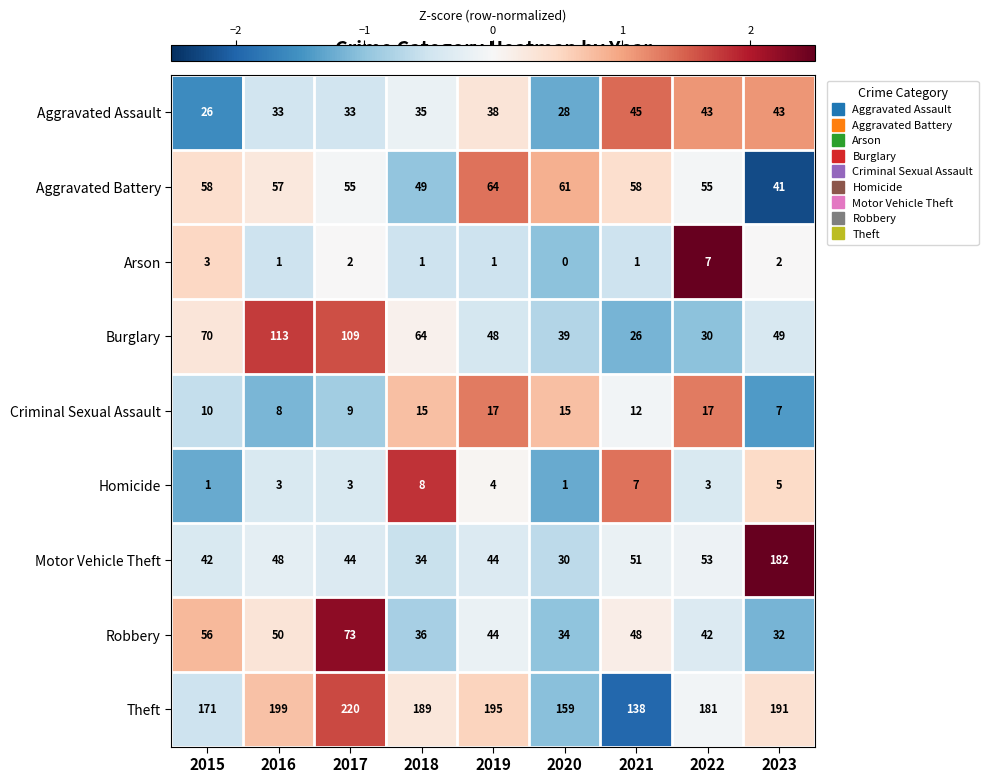

What is the minimum value for Criminal Sexual Assault?

7